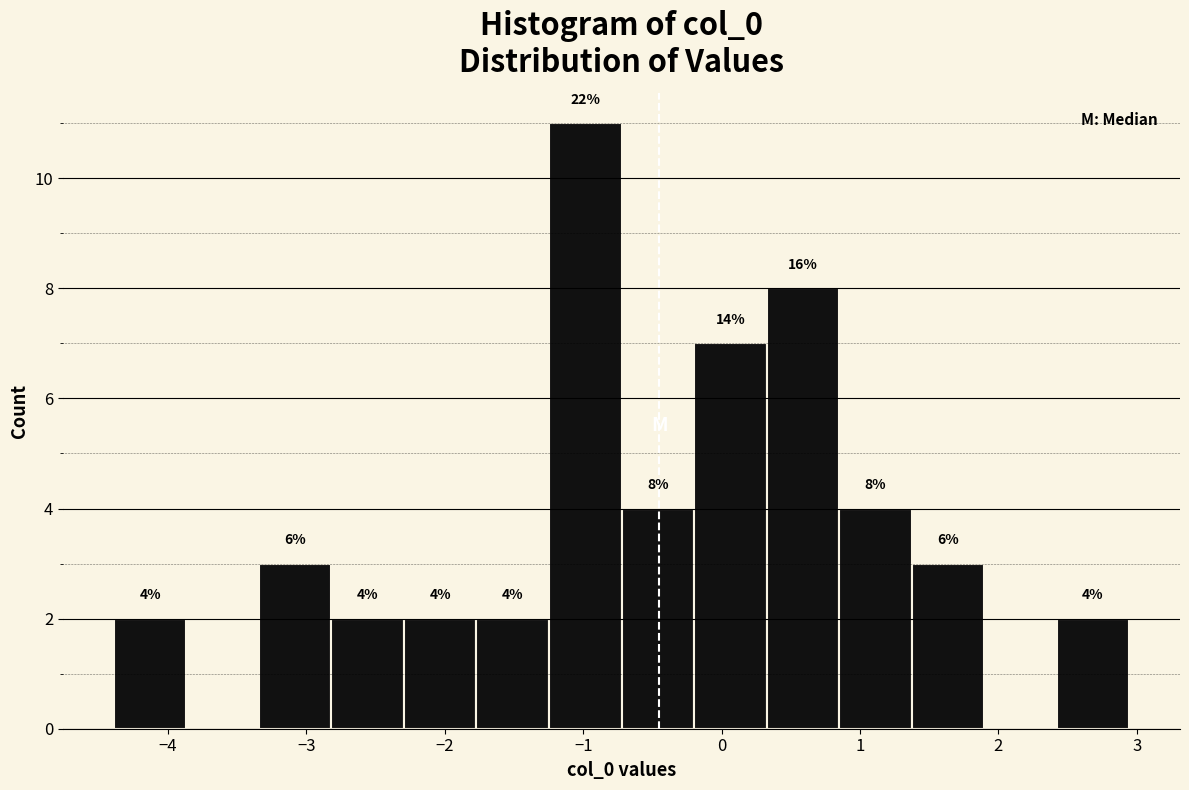

Over which range of the x-axis is the bar tallest?

-1.2 to -0.7